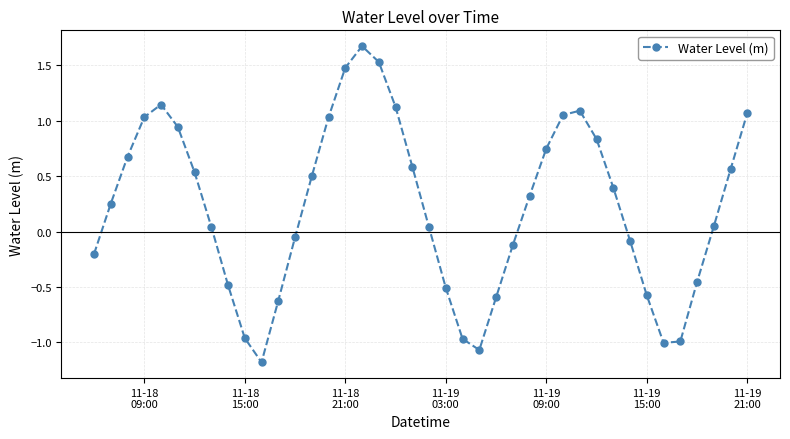

How many values are below 0?

16